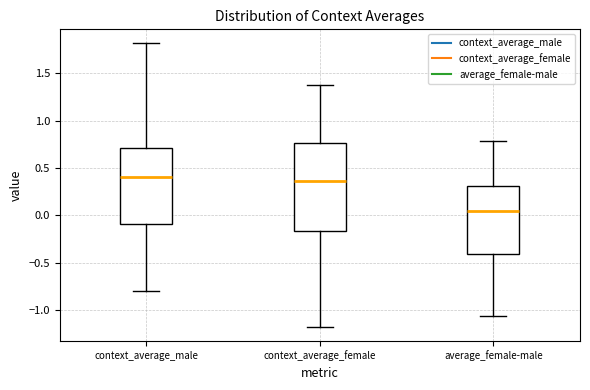

Reading left to right, read every box against the y-axis: the position of its median line, the range the box covers, and the ends of its whiskers. The values are not printed on the chart, so give them approximately, as read against the axis.

context_average_male: median 0.40, box -0.10 to 0.70, whiskers -0.80 to 1.80
context_average_female: median 0.35, box -0.15 to 0.75, whiskers -1.15 to 1.35
average_female-male: median 0.05, box -0.40 to 0.30, whiskers -1.05 to 0.80